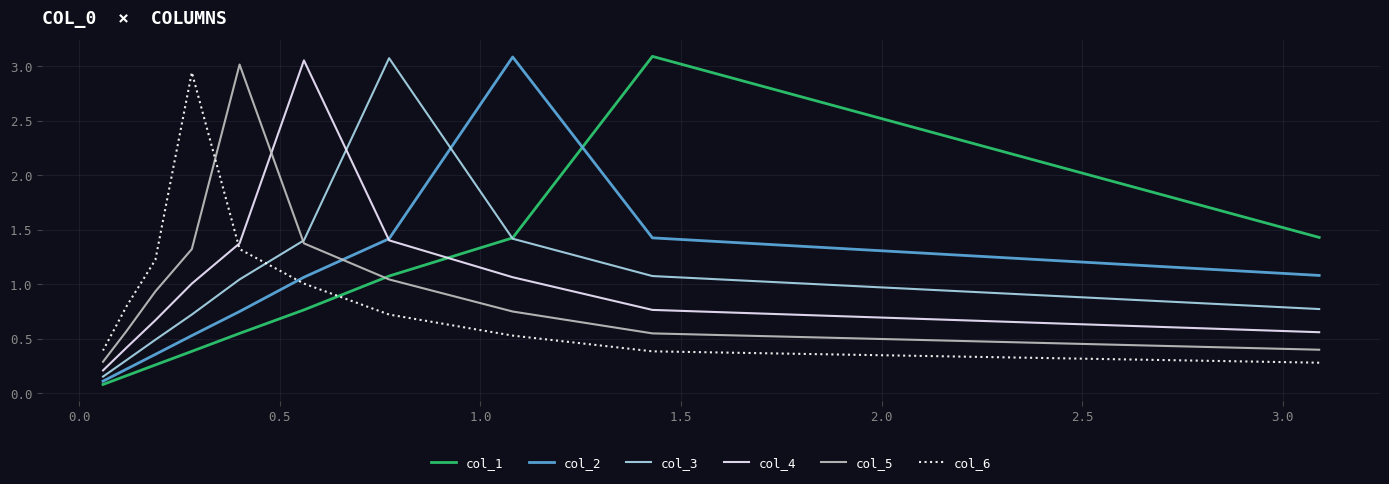

What is the sum of all col_3 values?

10.5